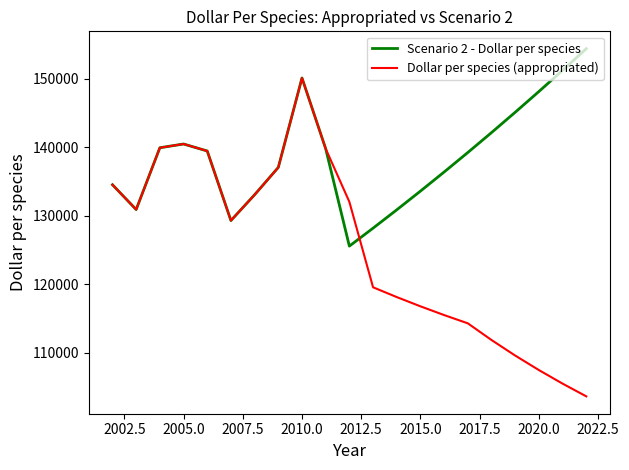

Which series has the largest total across all categories?

Scenario 2 - Dollar per species